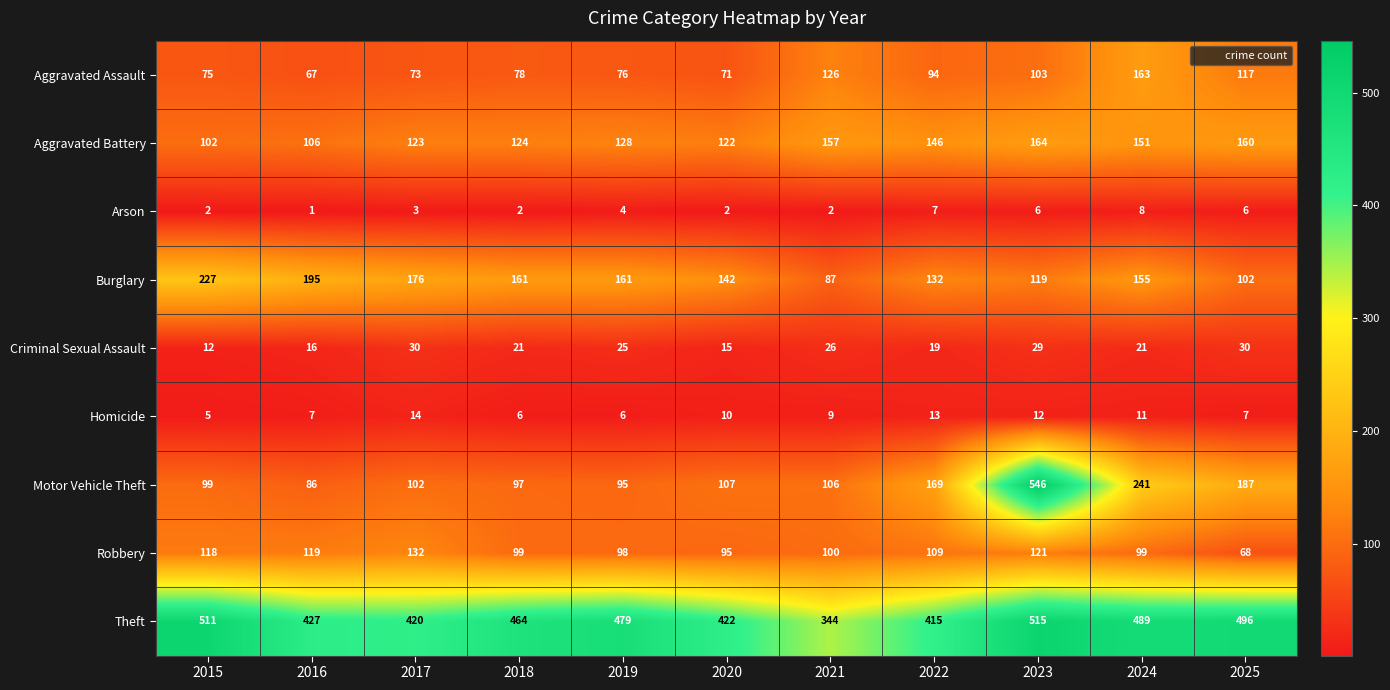

What is the total value across all series at 2021?

957